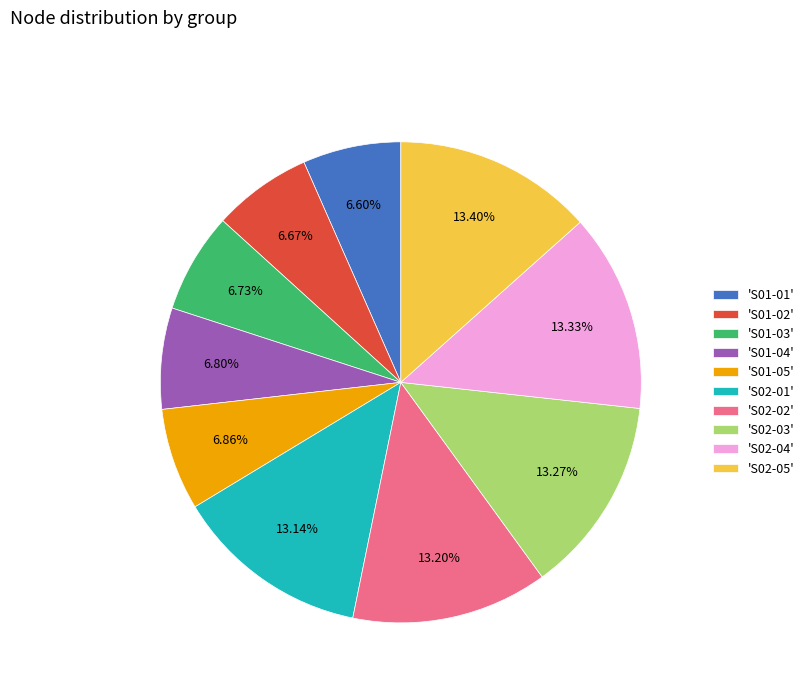

Approximately how many times larger is the value at 'S02-02' compared to 'S01-03'?

2.0